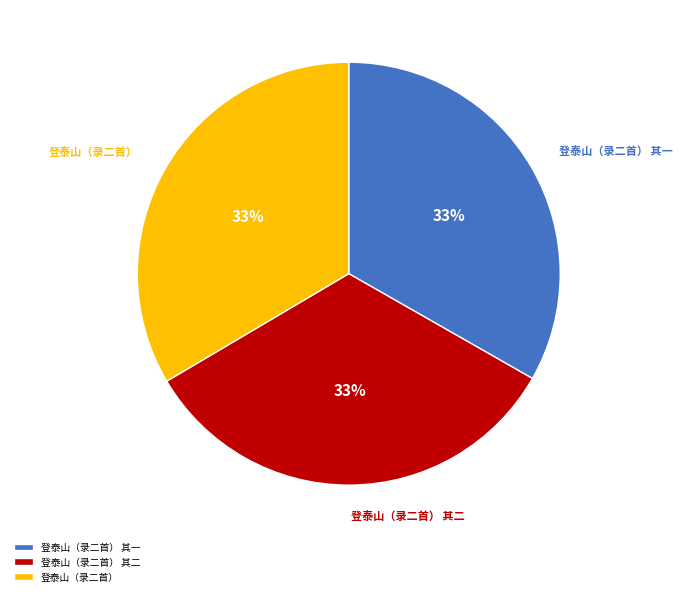

How many slices are in this pie chart?

3